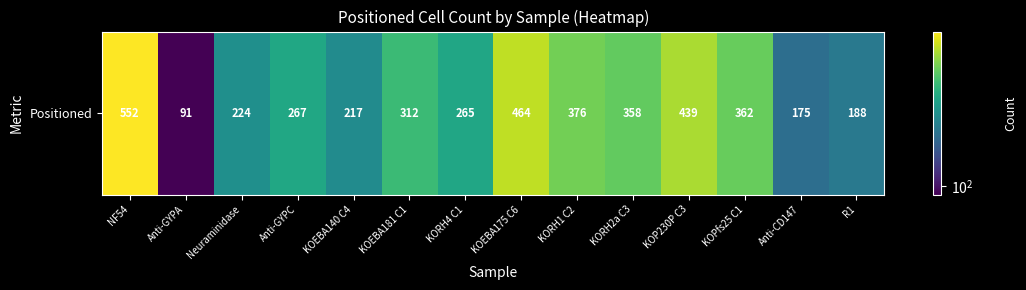

What is the difference between the values at KORH4 C1 and KOPfs25 C1?

97